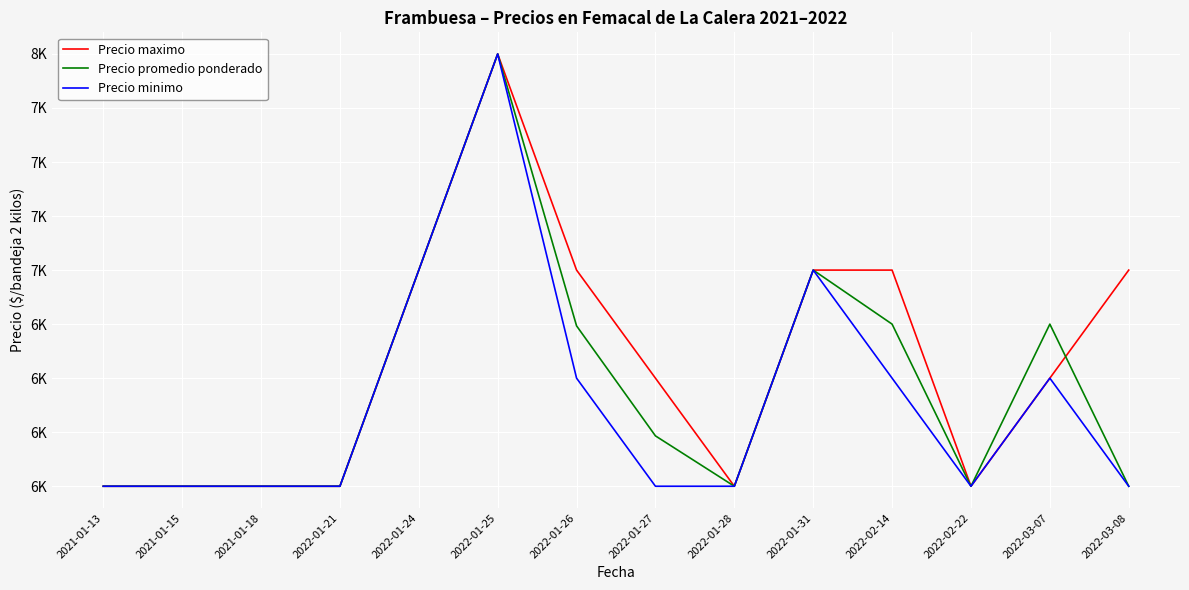

How many data points does each series have?

14